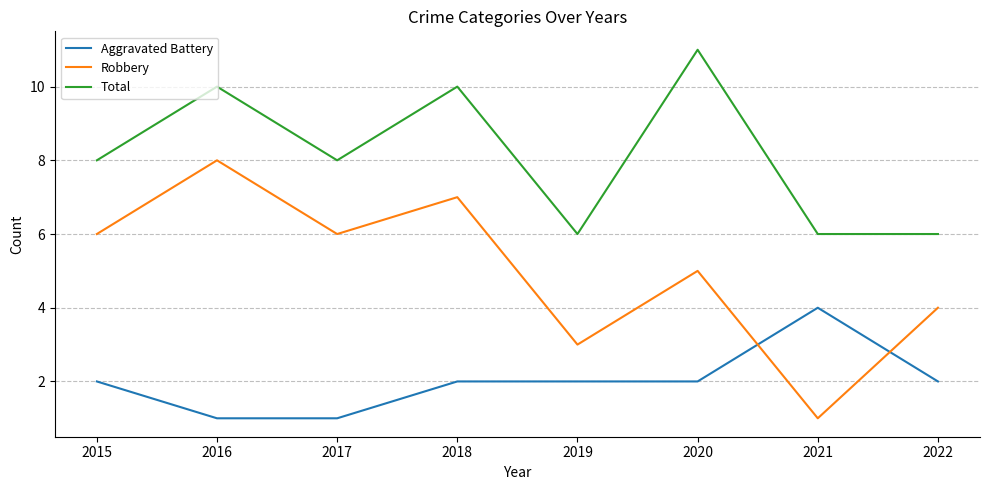

Count the Aggravated Battery values in the range 2 to 3.

5